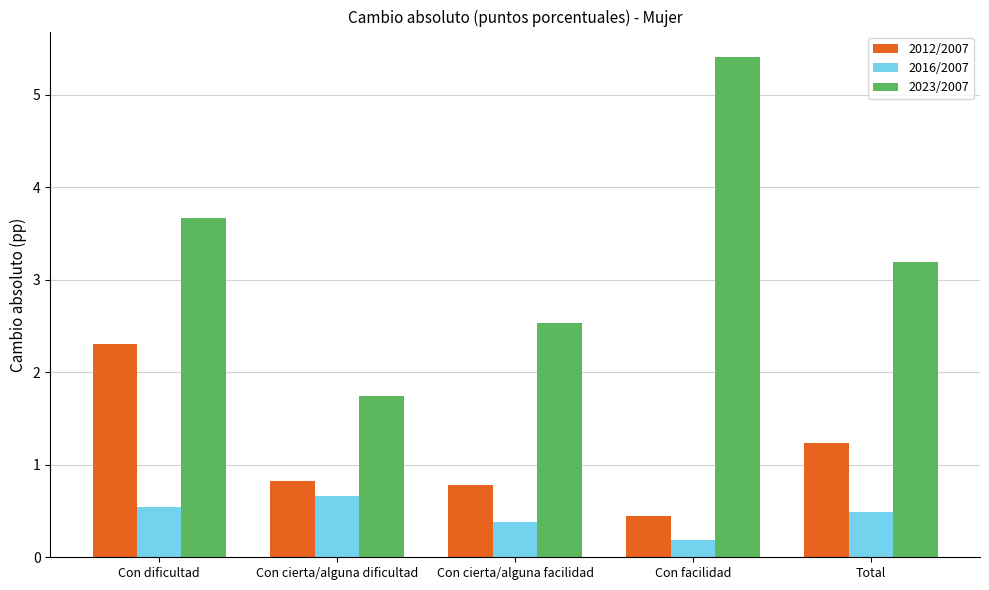

At how many categories does at least one series exceed 1?

5